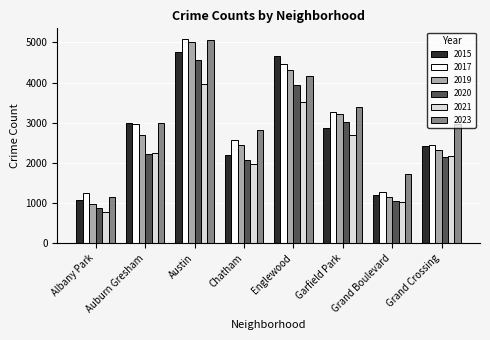

At how many categories does at least one series exceed 3248?

3